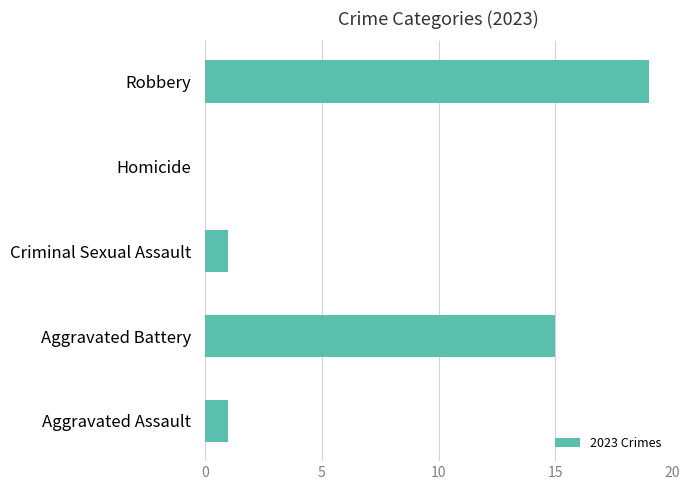

Reading bottom to top, transcribe all the data shown in this chart.

Aggravated Assault=1	Aggravated Battery=15	Criminal Sexual Assault=1	Homicide=0	Robbery=19